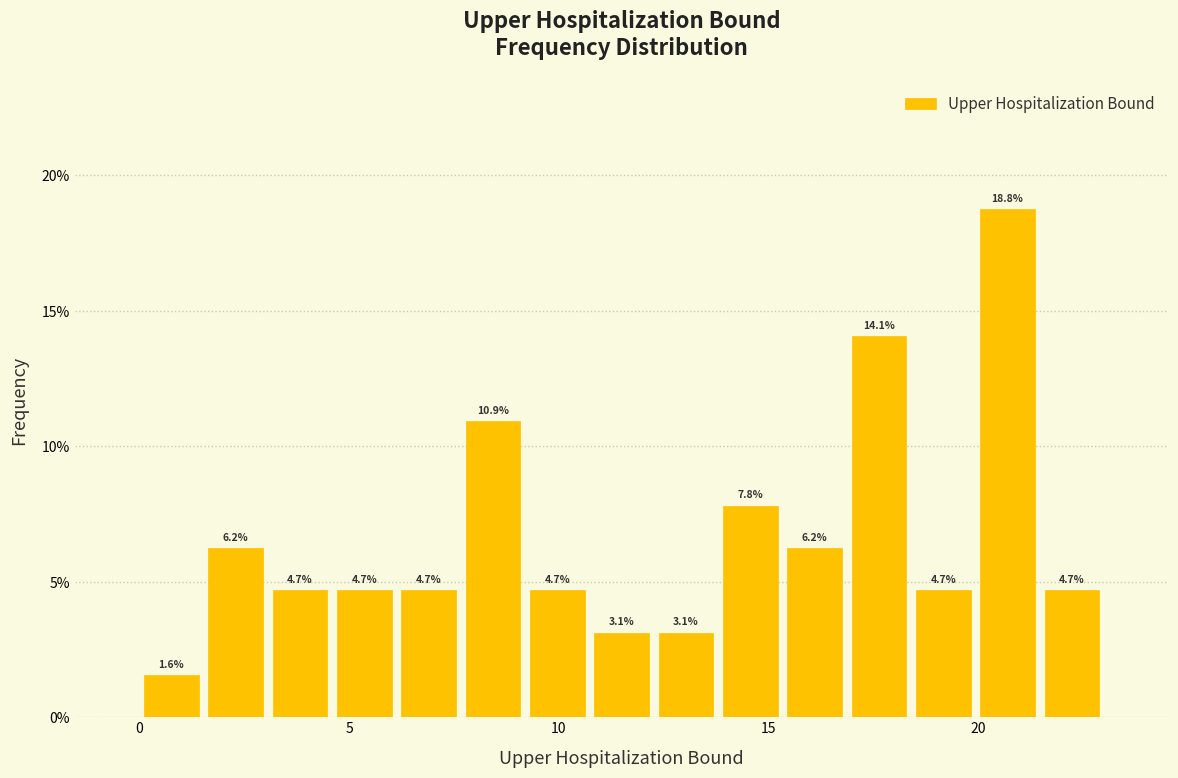

Read against the x-axis, roughly where is the centre of the tallest bar?

20.5